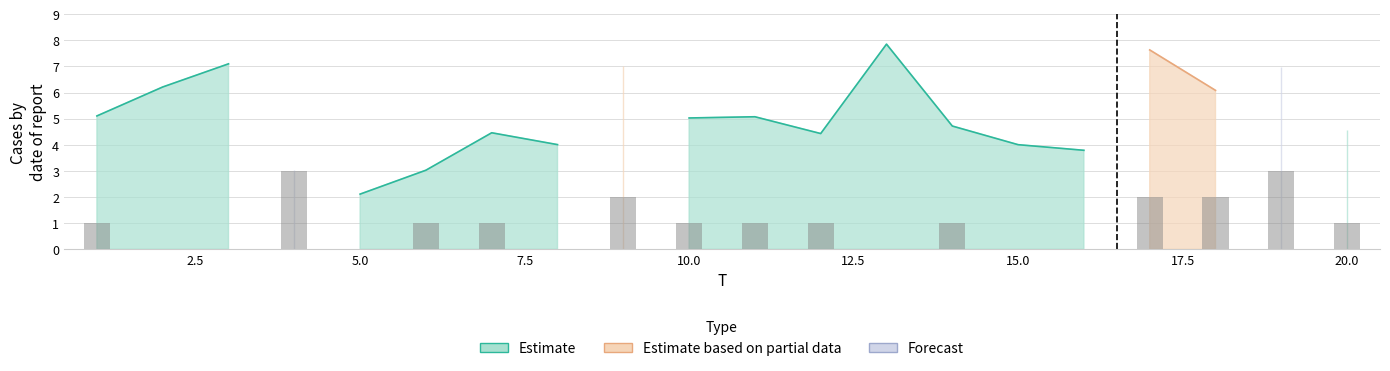

The value of x1 at 1 is 5.1. True or false?

True